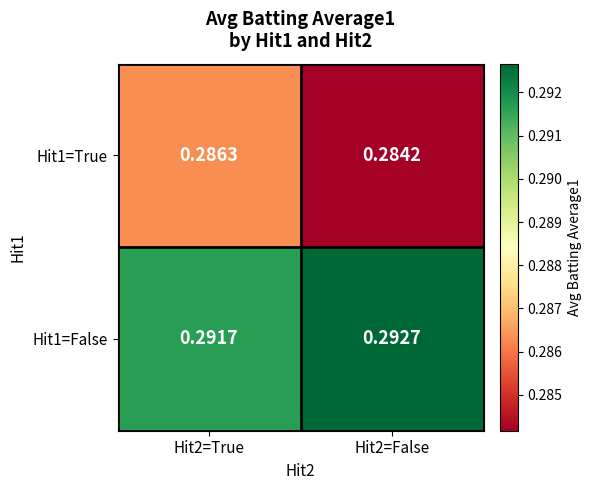

Is the value of Hit1=False at Hit2=False greater than the value of Hit1=True at Hit2=True?

Yes